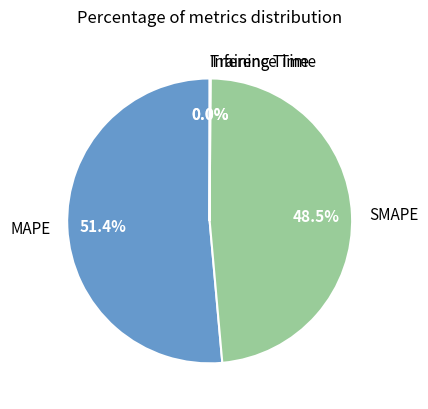

What portion of the pie excludes SMAPE?

51.5%